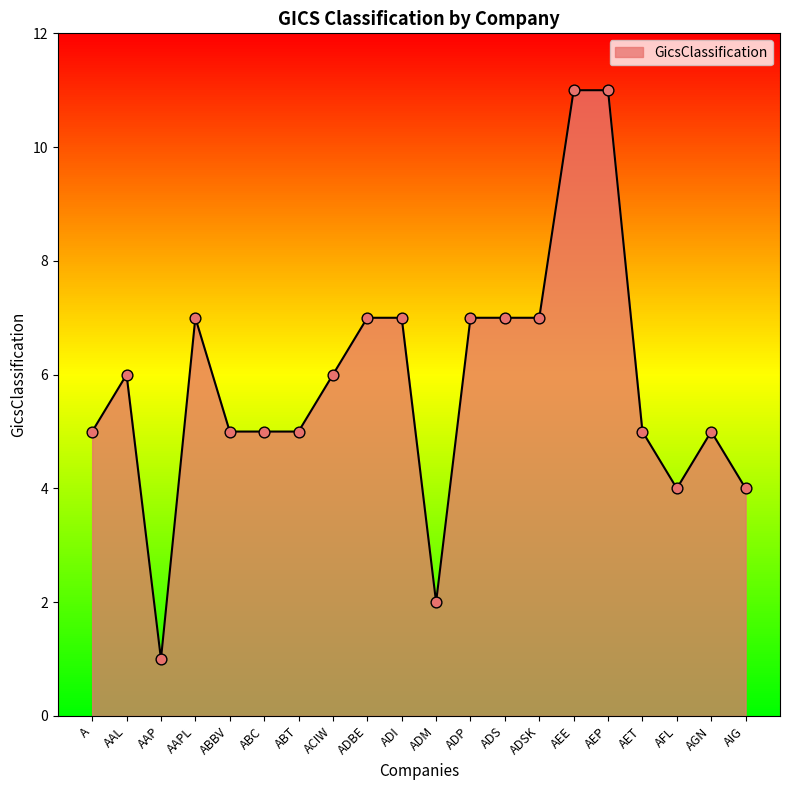

Between A and AFL, which is larger?

A